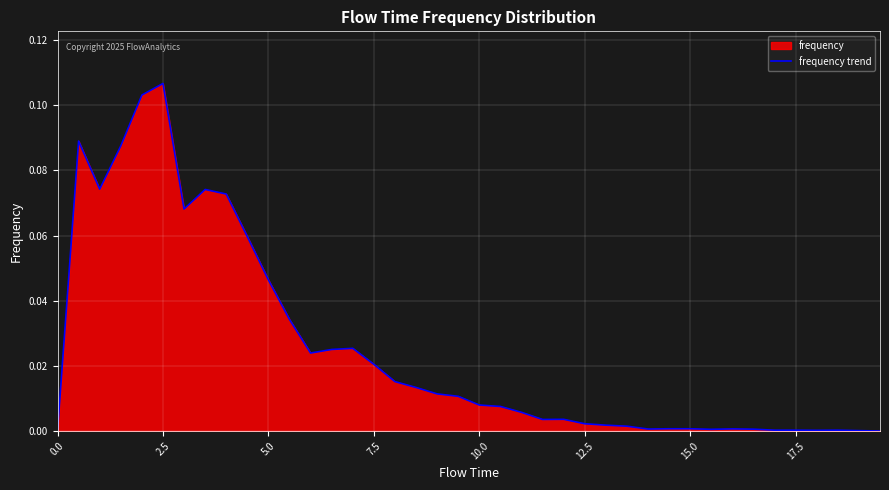

At which category does the chart reach its peak across all series?

2.5